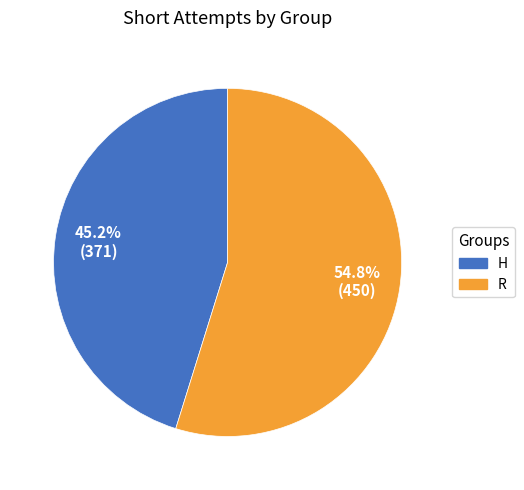

What is the ratio of the value at H to the value at R?

0.8